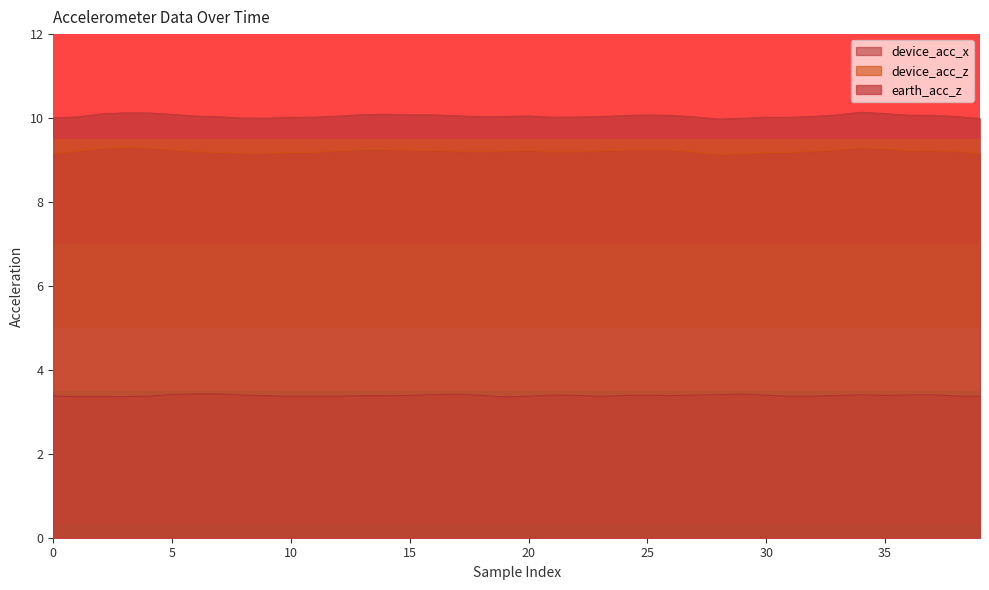

Reading left to right, list all the values displayed in this chart.

earth_acc_z: 10.0	10.0	10.1	10.1	10.1	10.1	10.0	10.0	10.0	10.0	10.0	10.0	10.0	10.1	10.1	10.1	10.1	10.1	10.0	10.0	10.1	10.0	10.0	10.0	10.1	10.1	10.1	10.0	10.0	10.0	10.0	10.0	10.0	10.1	10.1	10.1	10.1	10.1	10.0	10.0
device_acc_z: 9.2	9.2	9.3	9.3	9.3	9.2	9.2	9.2	9.2	9.2	9.2	9.2	9.2	9.2	9.3	9.2	9.2	9.2	9.2	9.2	9.2	9.2	9.2	9.2	9.2	9.2	9.2	9.2	9.1	9.1	9.2	9.2	9.2	9.2	9.3	9.3	9.2	9.2	9.2	9.2
device_acc_x: 3.4	3.4	3.4	3.4	3.4	3.4	3.4	3.4	3.4	3.4	3.4	3.4	3.4	3.4	3.4	3.4	3.4	3.4	3.4	3.4	3.4	3.4	3.4	3.4	3.4	3.4	3.4	3.4	3.4	3.4	3.4	3.4	3.4	3.4	3.4	3.4	3.4	3.4	3.4	3.4